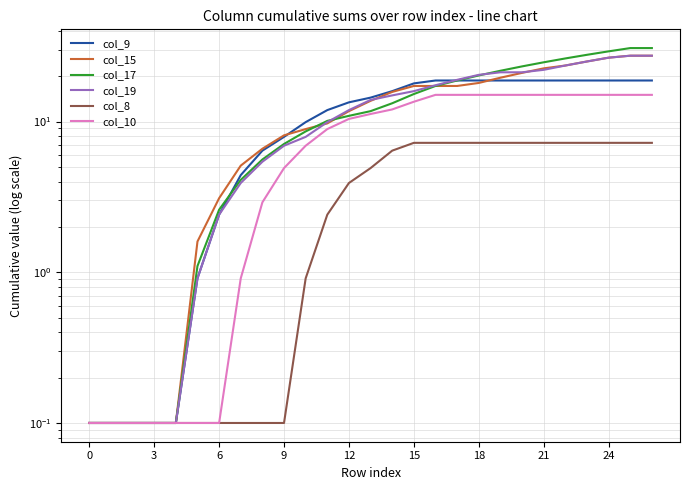

What is the label of the 1st point from the right?

26